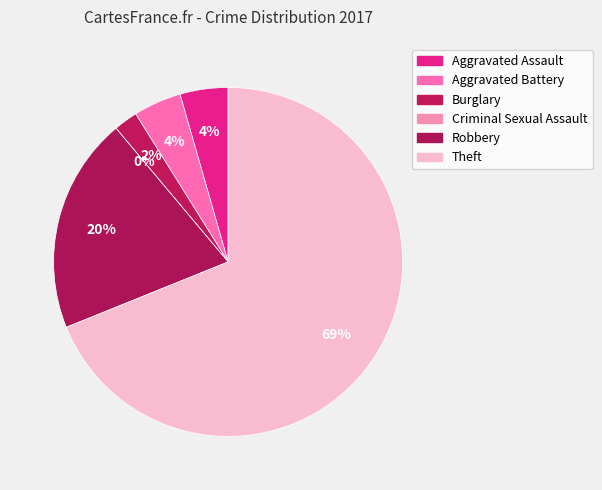

Rank the categories by value from lowest to highest.

Criminal Sexual Assault, Burglary, Aggravated Assault, Aggravated Battery, Robbery, Theft